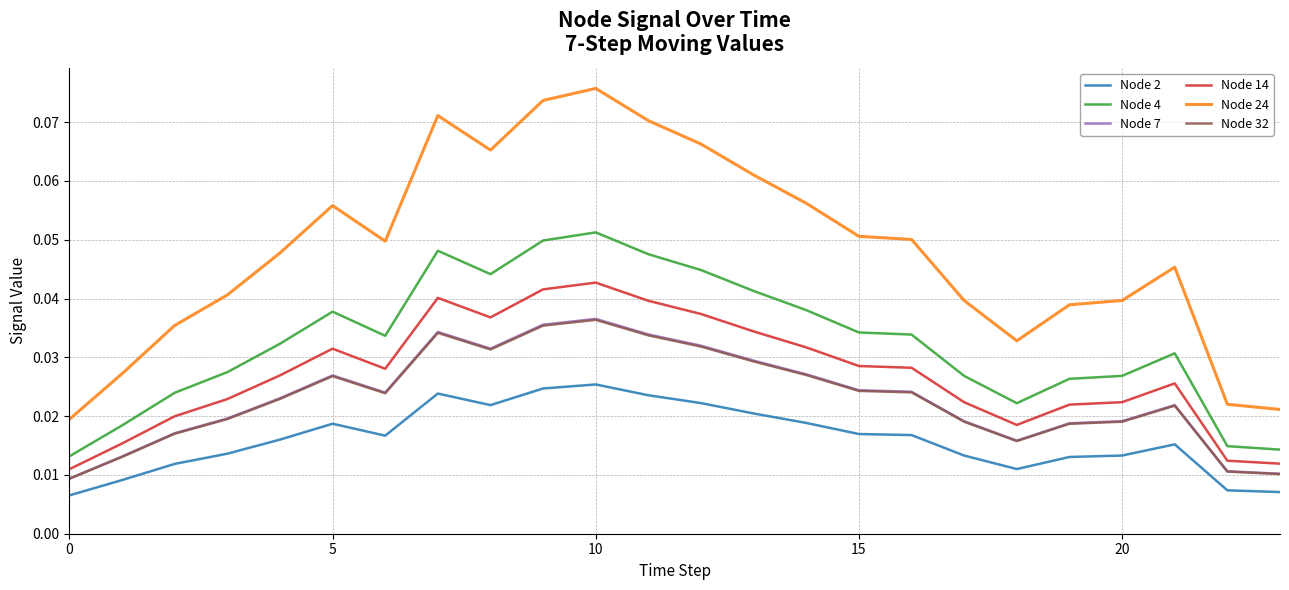

True or false: Node 2 and Node 7 cross at least once.

False